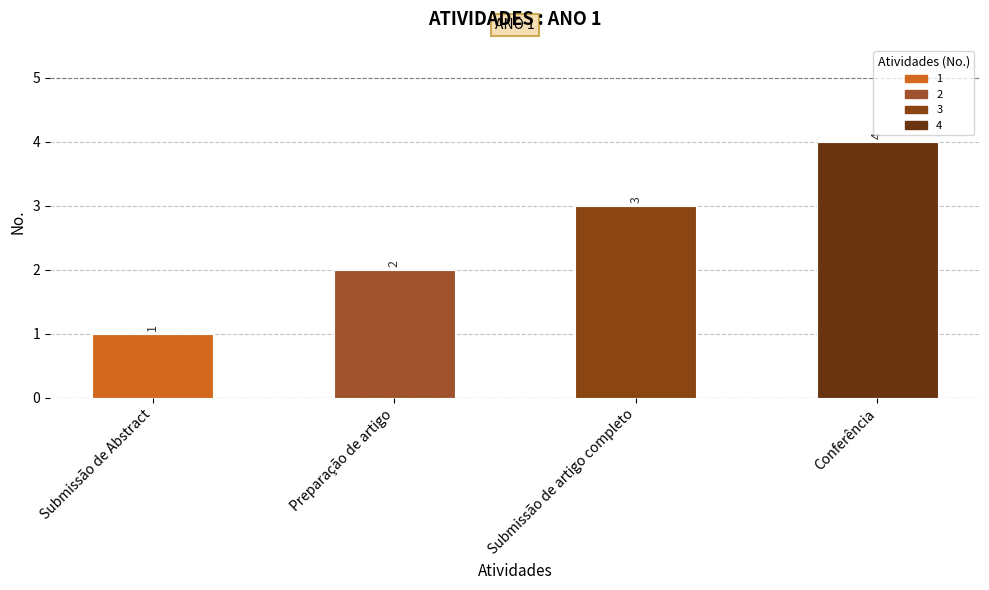

List the labels in order of value, largest first.

Conferência, Submissão de artigo completo, Preparação de artigo, Submissão de Abstract